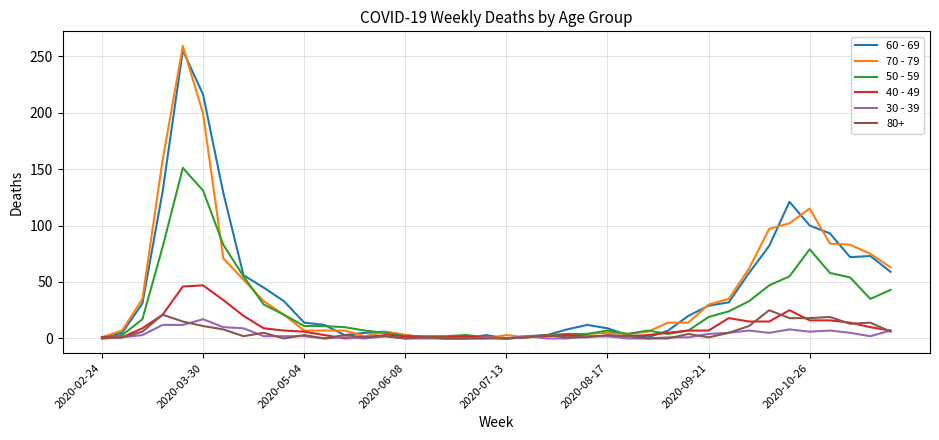

What is the maximum value shown in the chart?

259